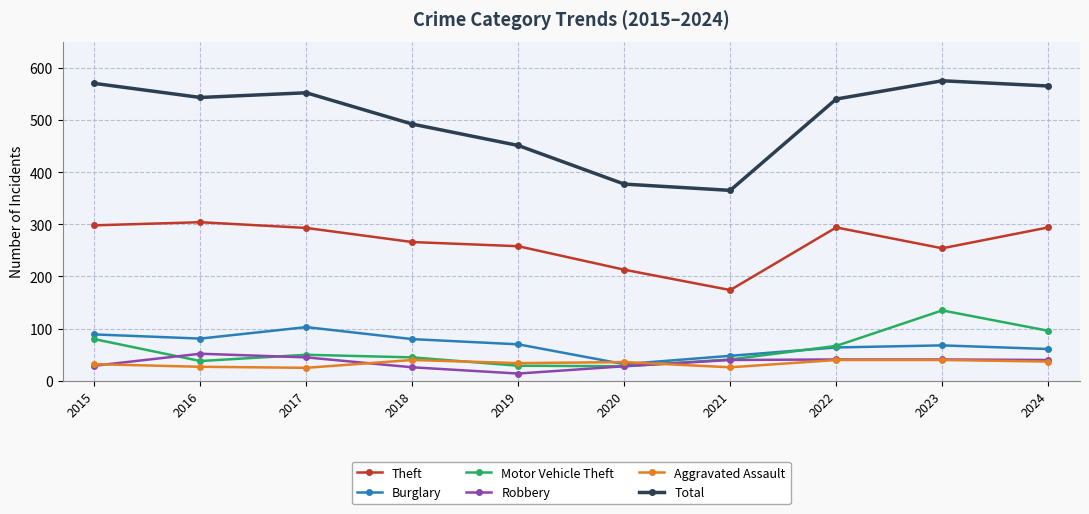

The Theft series shows 159 at 2019. True or false?

False